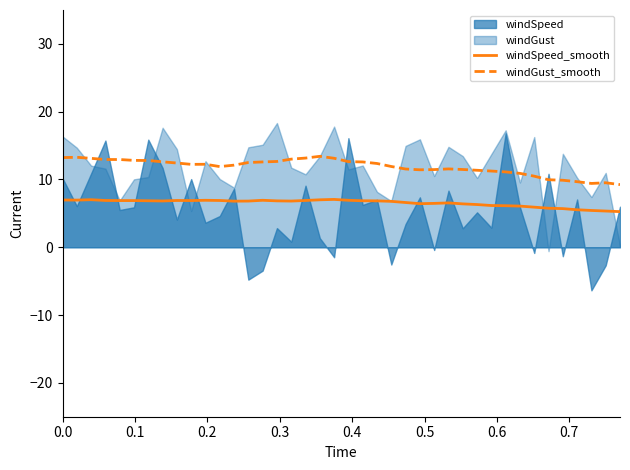

In windSpeed_smooth, how many points are lower than both neighbors (excluding endpoints)?

6